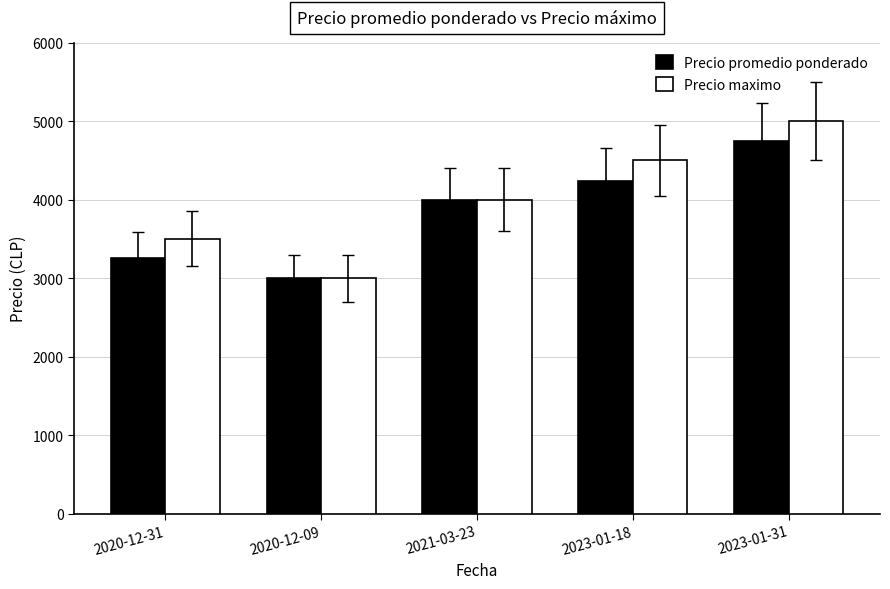

True or false: Precio maximo has a value of 3000 at 2020-12-09.

True